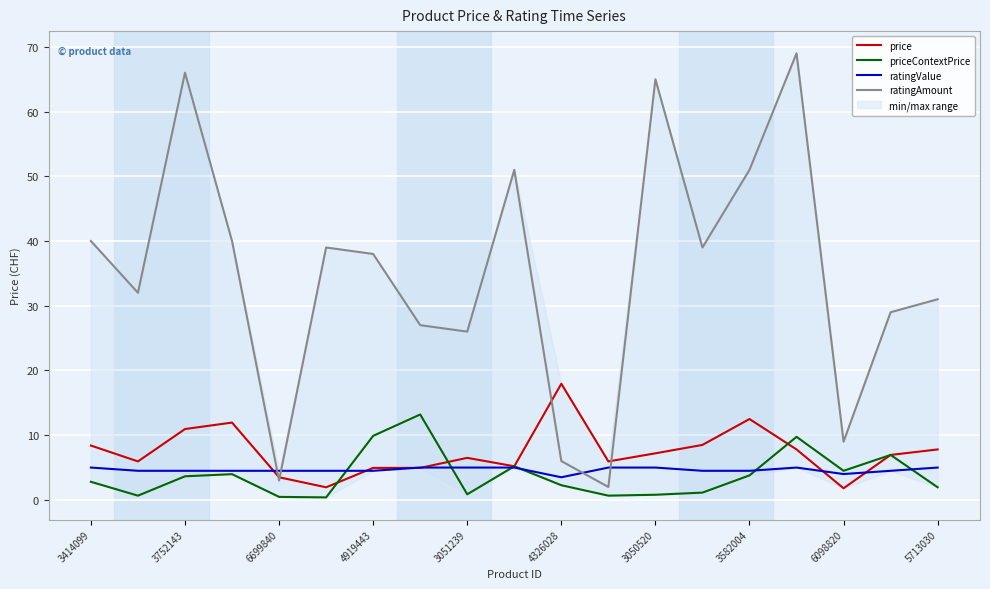

What is the maximum value for ratingAmount?

69.0